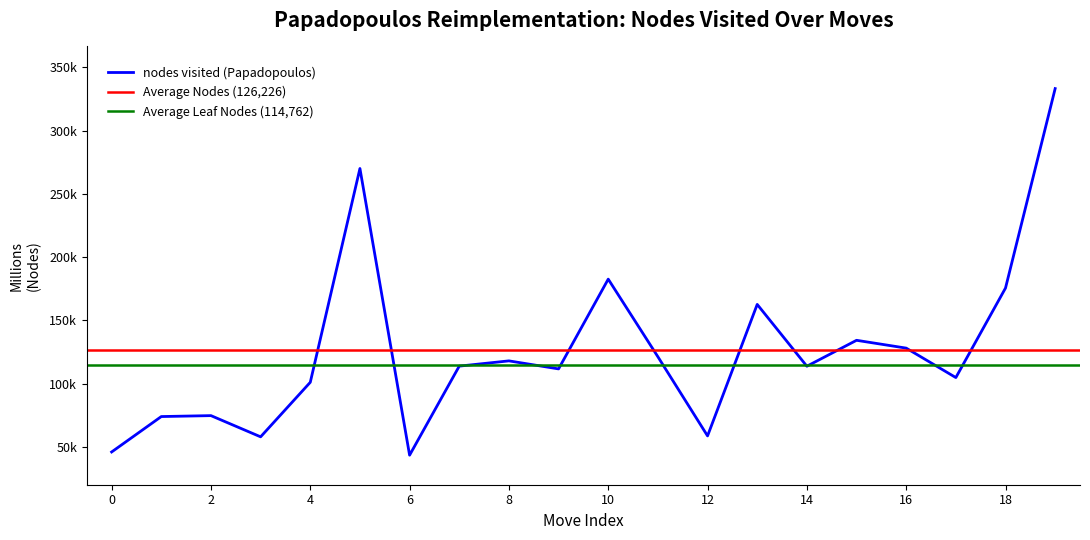

Reading left to right, transcribe all the data shown in this chart.

45900	73910	74641	57873	101000	270071	43375	113790	117940	111593	182576	121187	58598	162590	113708	134207	128024	104735	175535	333265